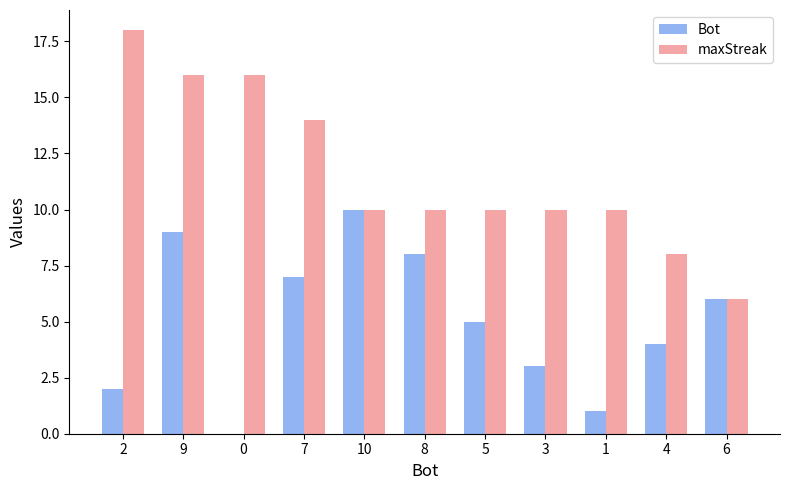

What is the maximum value shown in the chart?

18